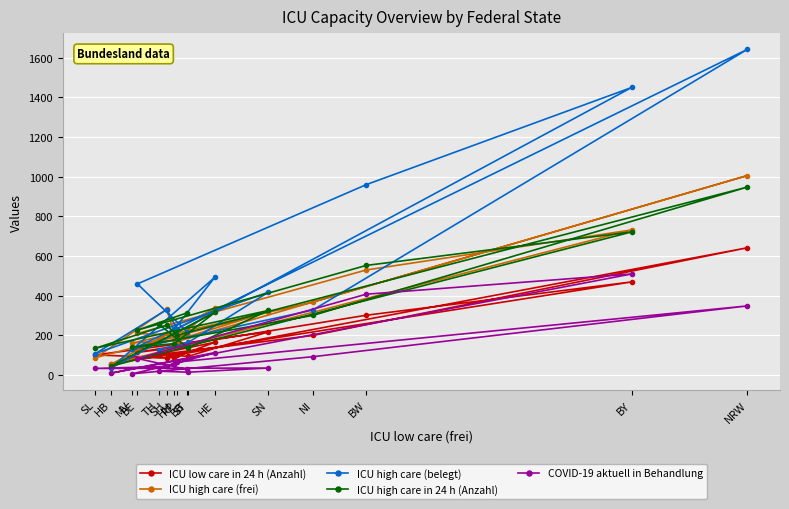

Which series has the largest range (max minus min)?

ICU high care (belegt)